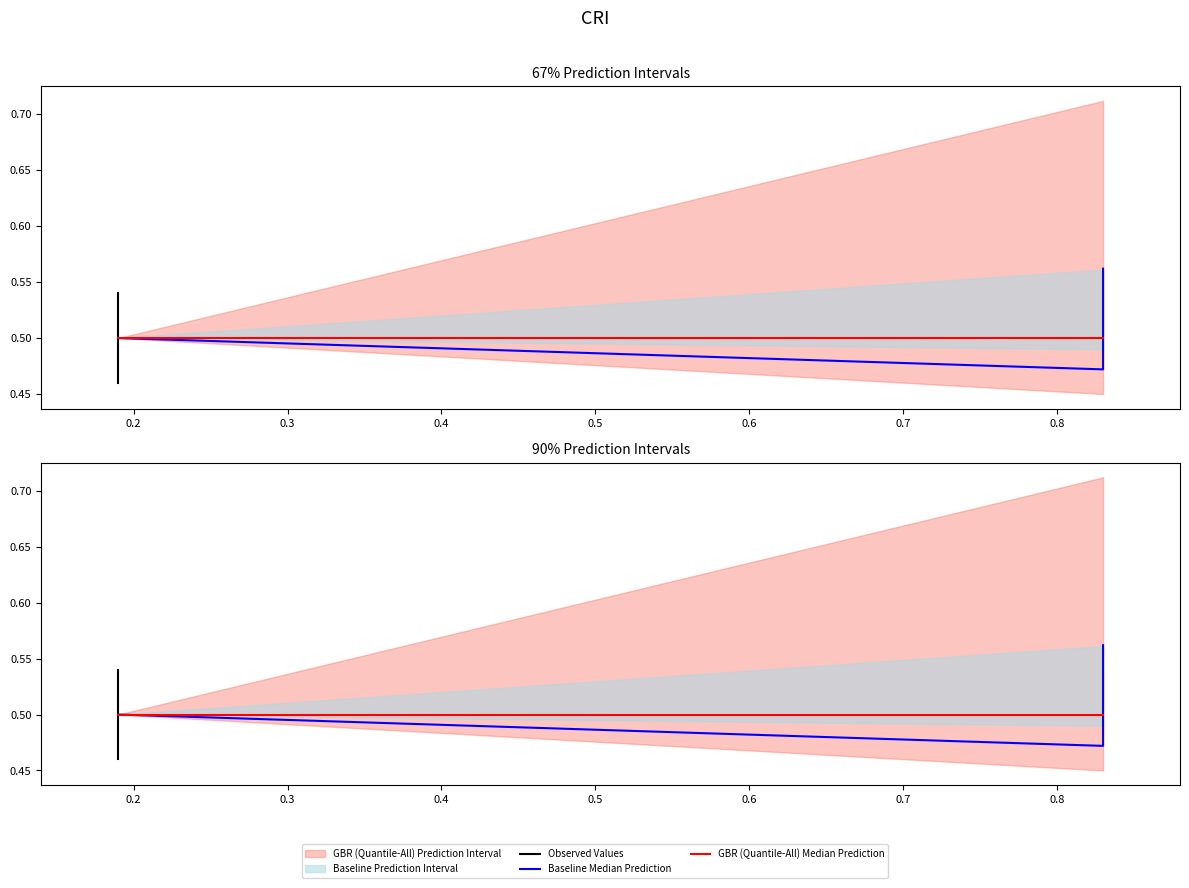

Is it true that the value at 0.83 is 0.2?

False